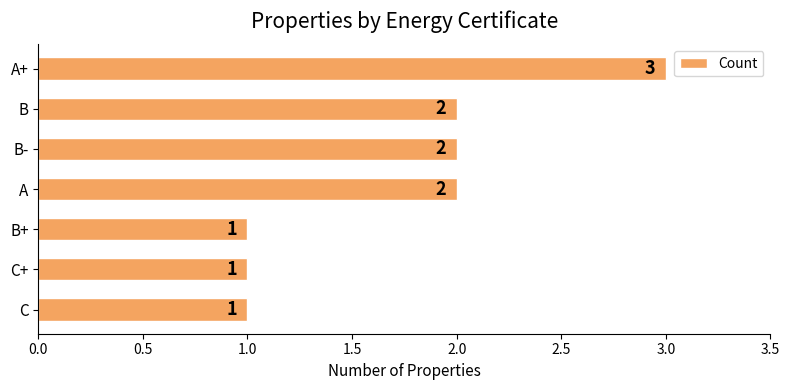

Which label corresponds to the largest value in the chart?

A+